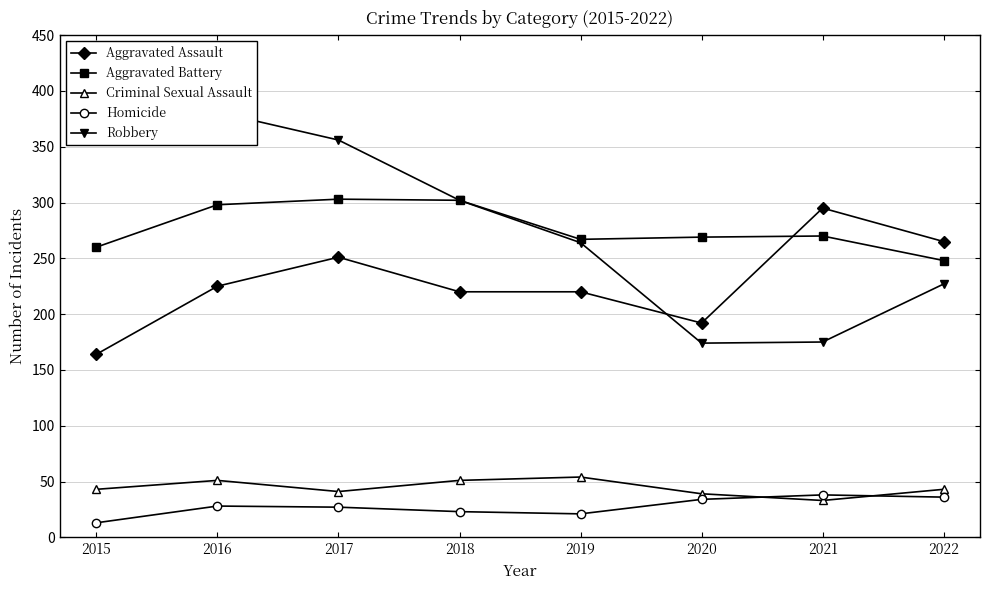

True or false: Robbery and Aggravated Battery intersect in this chart.

False